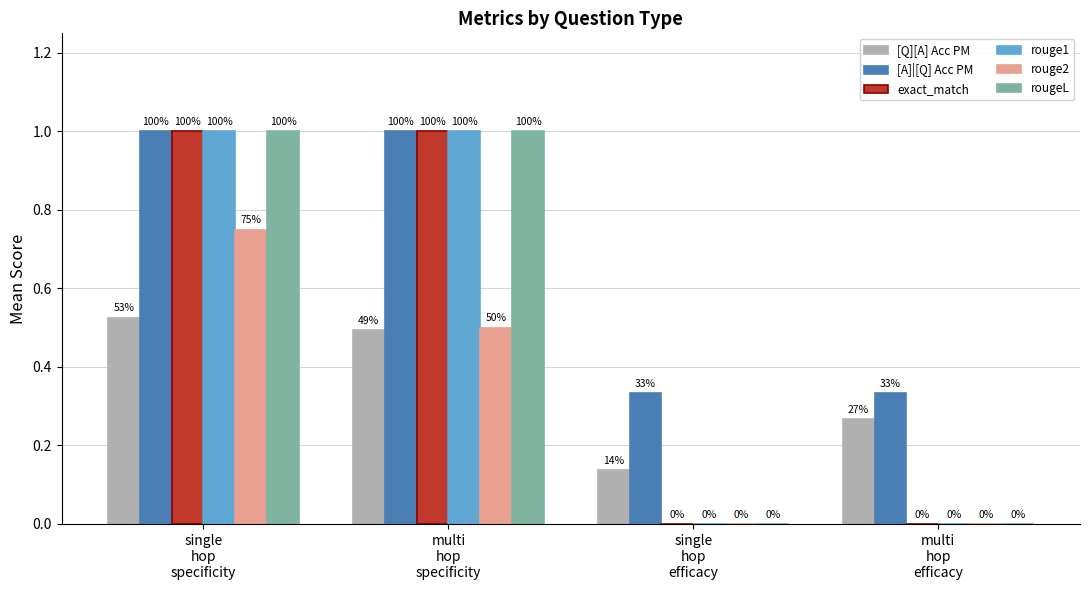

What are all the series names shown in the legend?

[Q][A] Acc PM, [A]|[Q] Acc PM, exact_match, rouge1, rouge2, rougeL